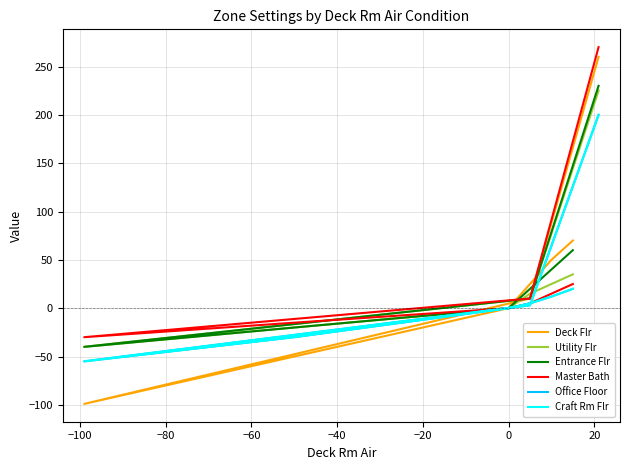

Which series has the largest range (max minus min)?

Deck Flr